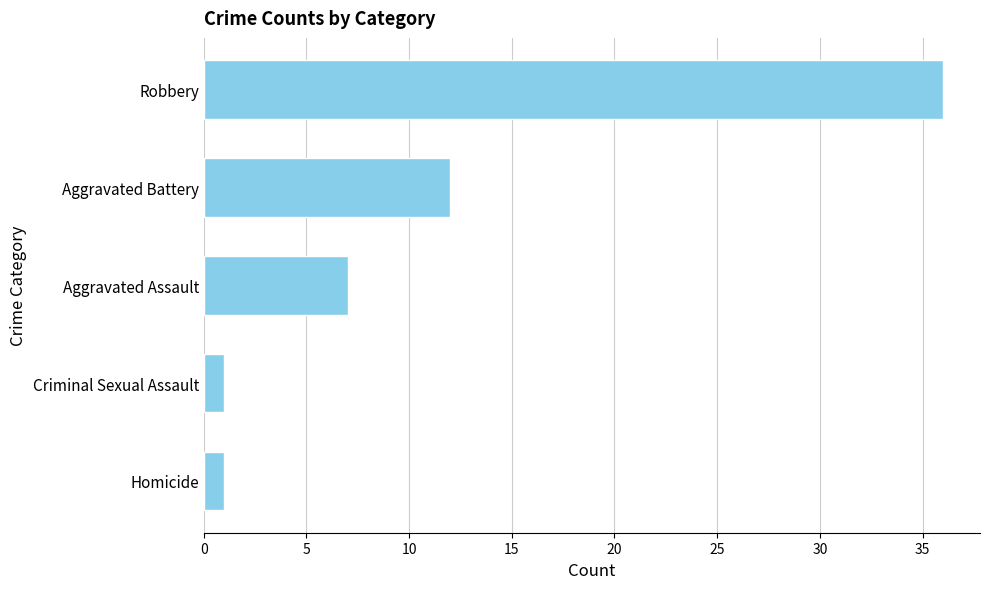

What is the difference between the maximum and second lowest values?

35